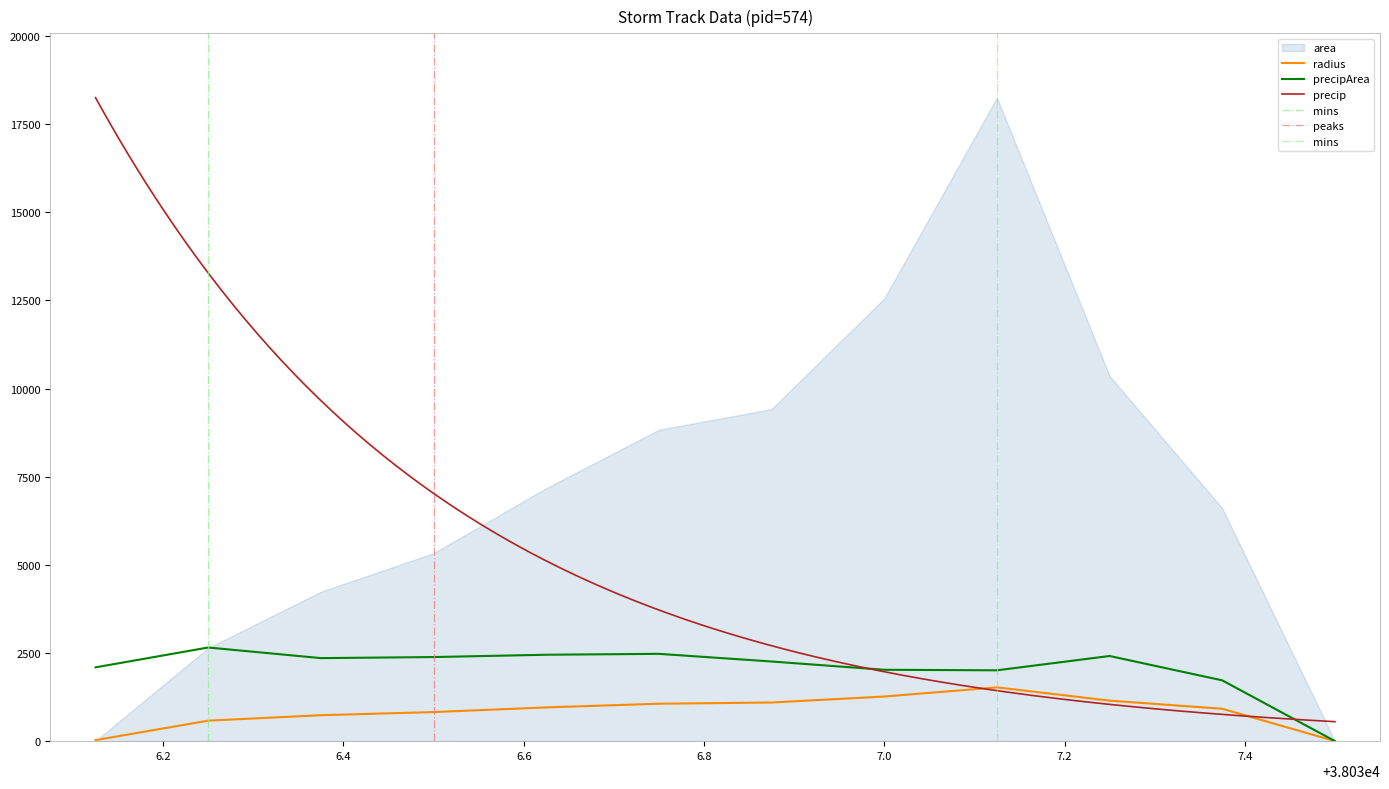

What is the value of the precipArea point at the 5th from the left?

2450.0